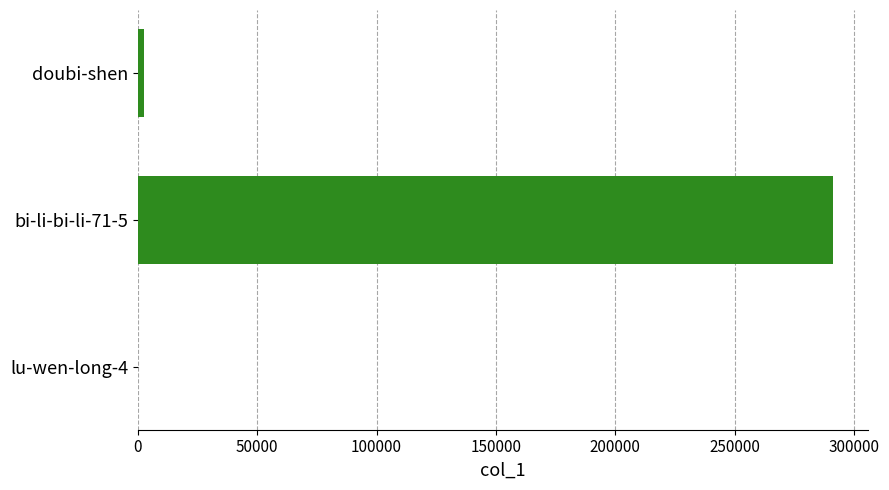

Is it true that the value at bi-li-bi-li-71-5 is 103094?

False